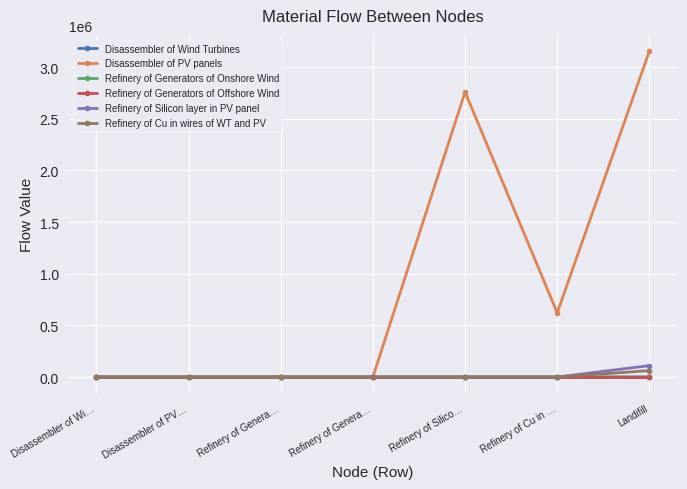

Between Disassembler of PV… and Refinery of Genera…, which series saw the biggest shift?

Disassembler of Wind Turbines